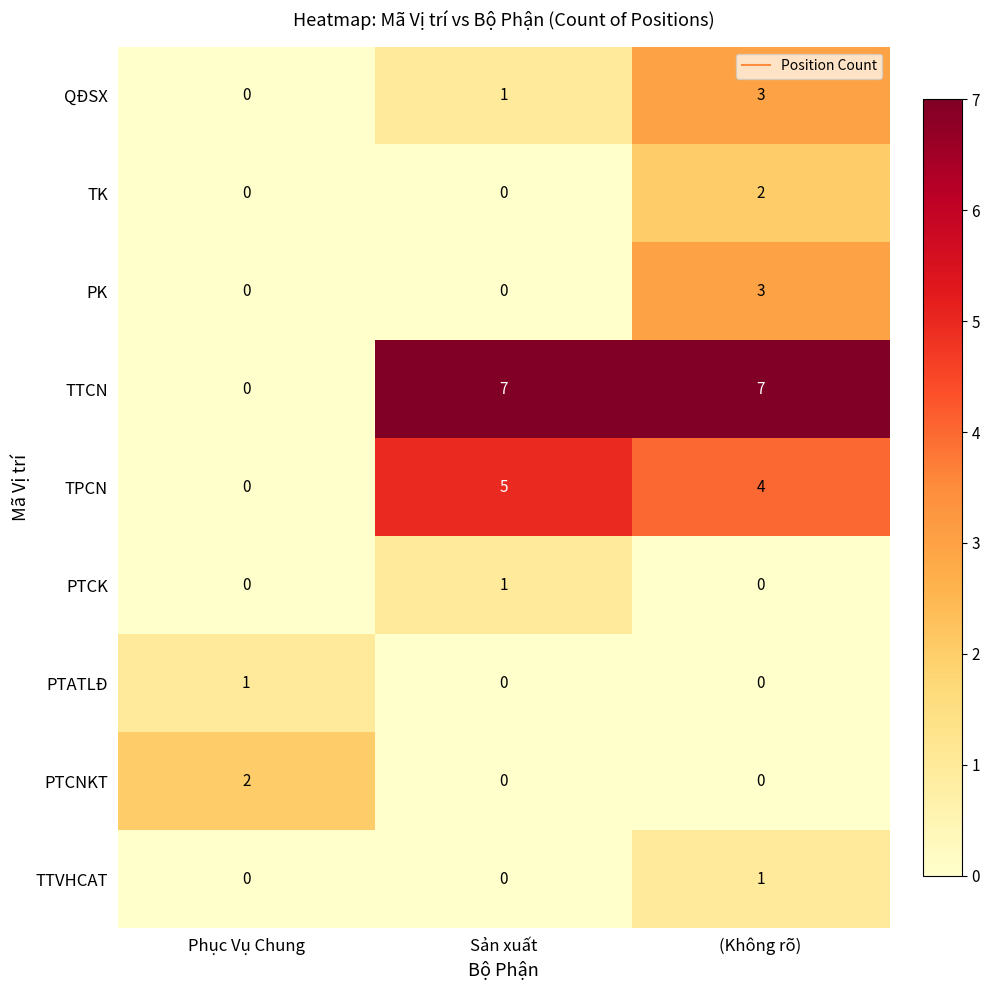

Which category has the highest value in the PK series?

(Không rõ)